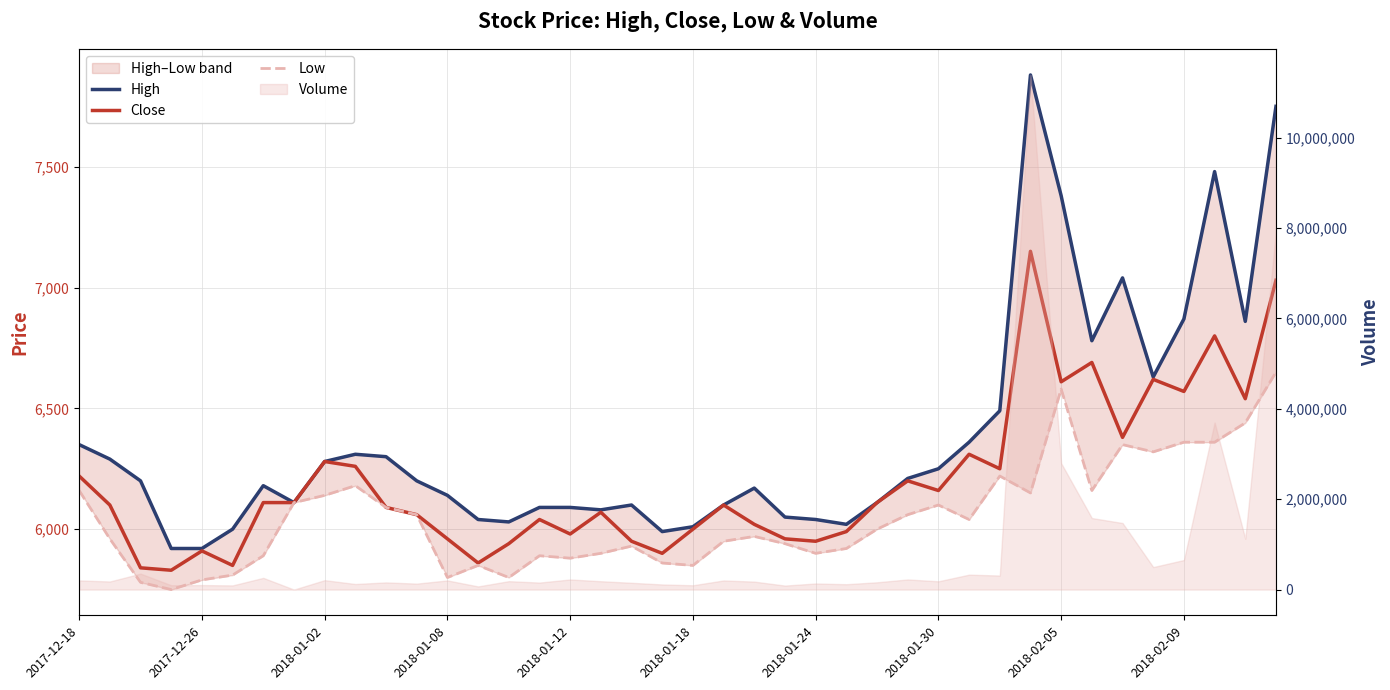

Which series has the largest range (max minus min)?

High